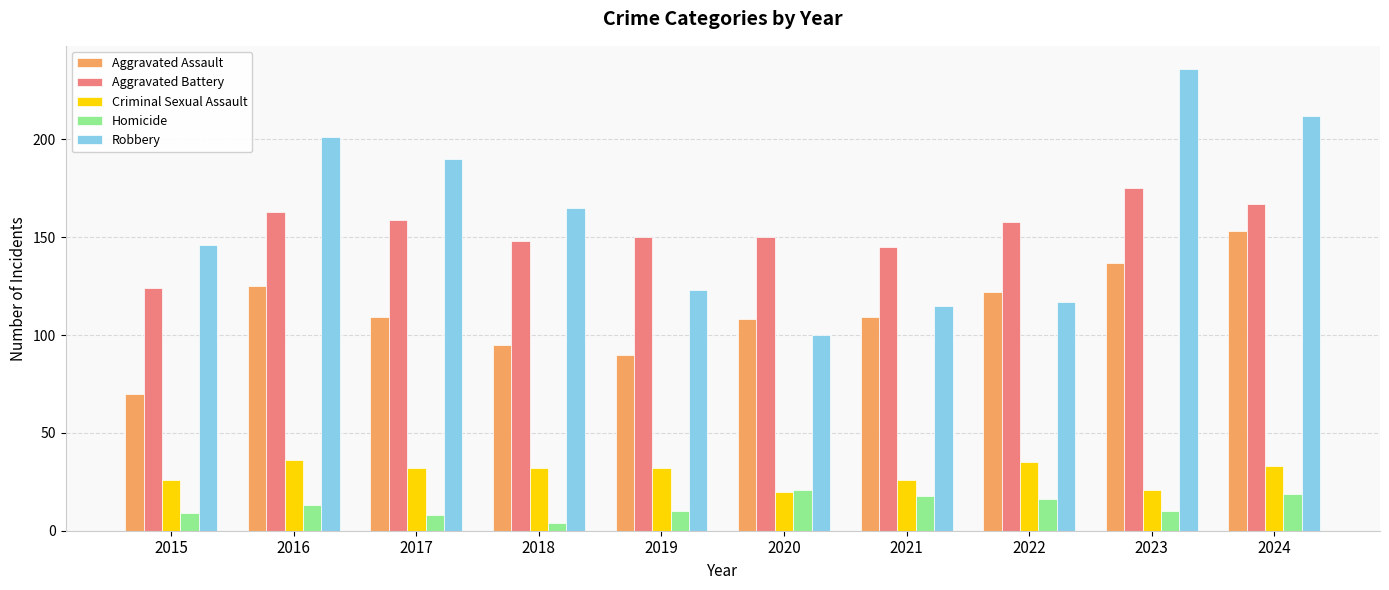

What are all the series names shown in the legend?

Aggravated Assault, Aggravated Battery, Criminal Sexual Assault, Homicide, Robbery